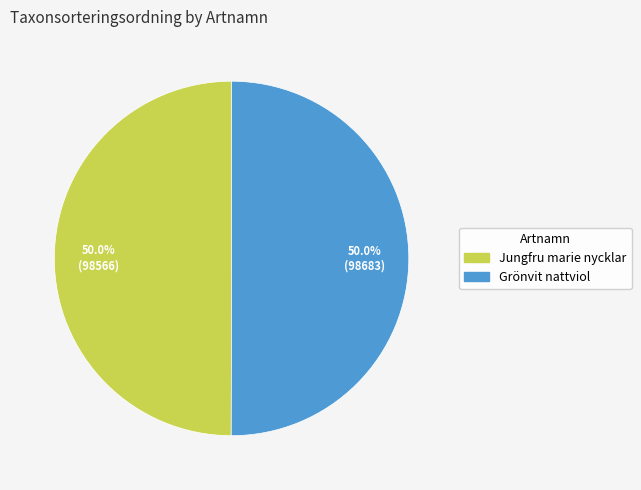

How many slices are in this pie chart?

2